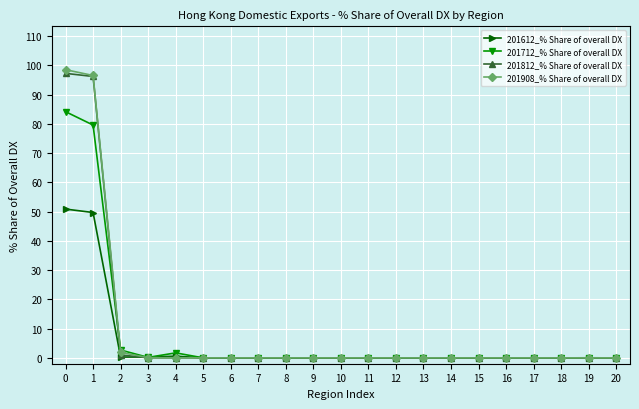

What is the highest value of the 201712_% Share of overall DX series?

84.1